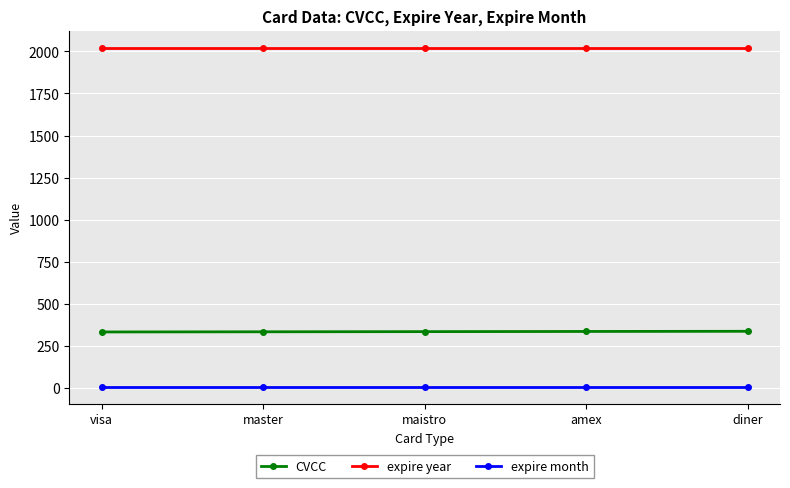

Is the value of expire month at visa greater than the value of expire year at amex?

No